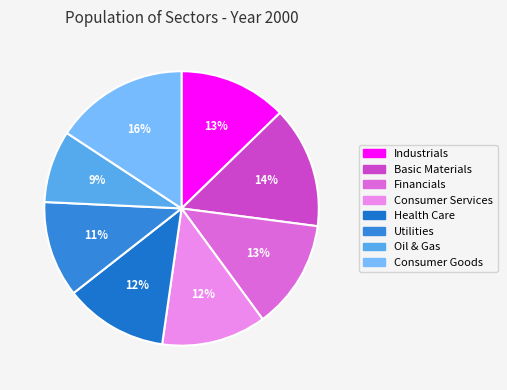

To the nearest percent, what is the difference between the largest and smallest slice percentages?

7%